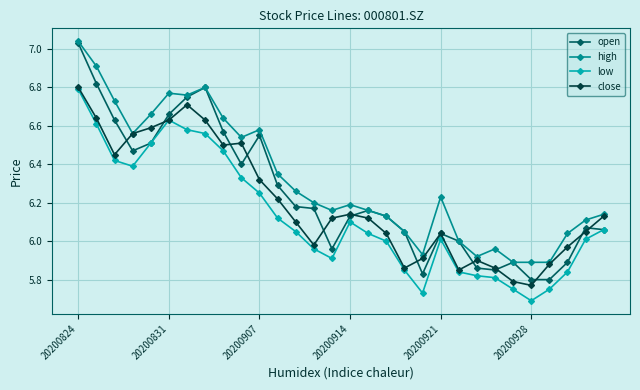

List the series in order of their overall mean, lowest first.

low, close, open, high